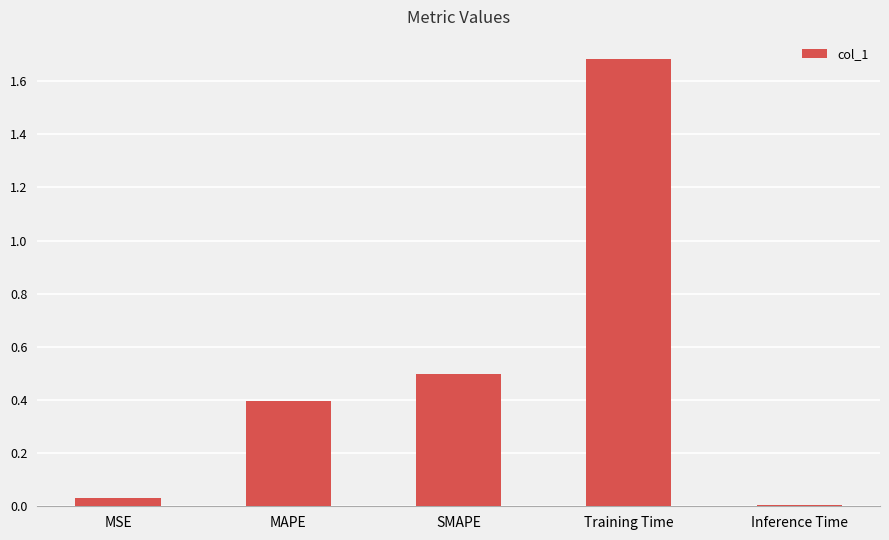

What is the change in value from MSE to MAPE?

+0.4